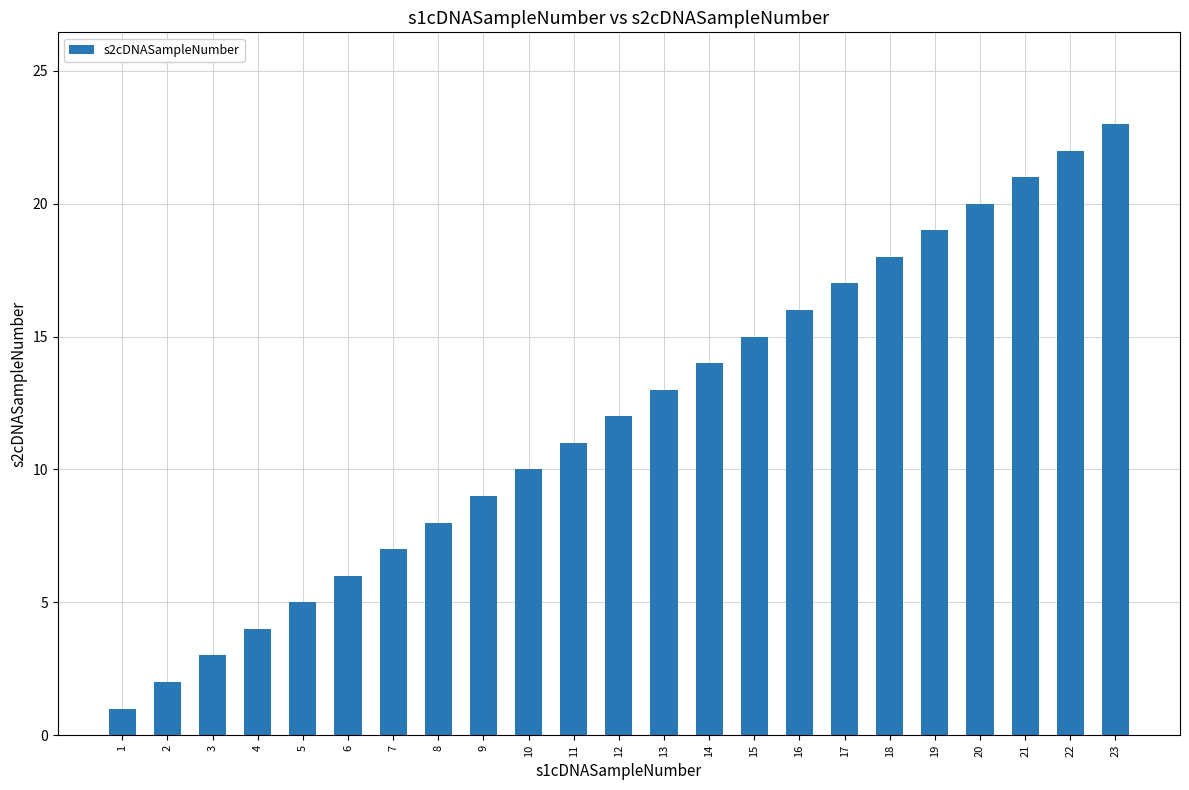

What is the sum of all values?

276